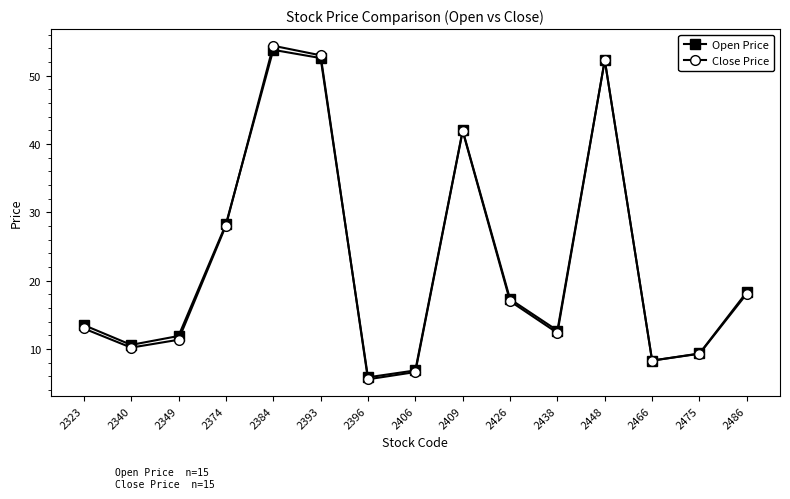

At which category does the chart reach its peak across all series?

2384